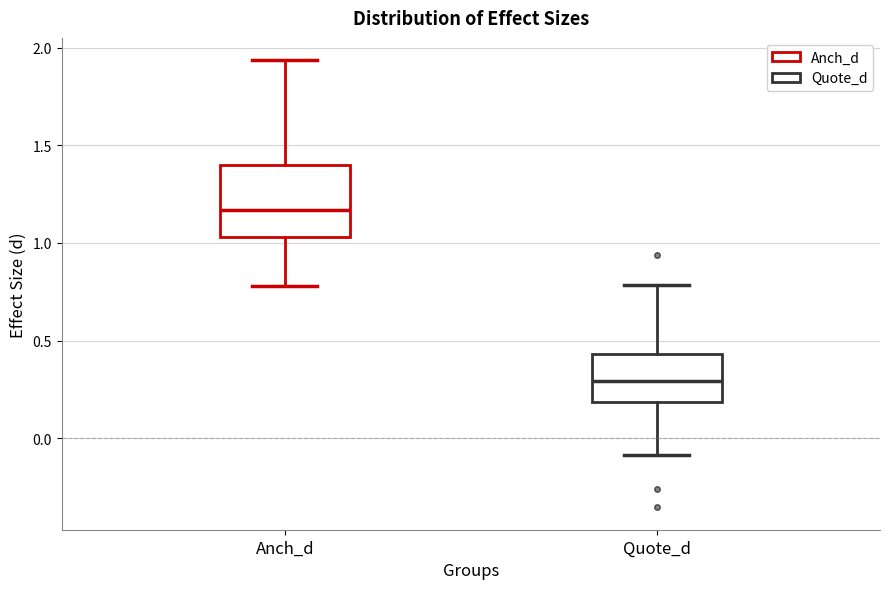

Reading left to right, transcribe this box plot: for each box, give where its median line is, the range the box spans, and where its two whiskers end, as read against the y-axis. The values are not printed on the chart, so give them approximately, as read against the axis.

Anch_d: median 1.15, box 1.05 to 1.40, whiskers 0.80 to 1.95
Quote_d: median 0.30, box 0.20 to 0.45, whiskers -0.10 to 0.80